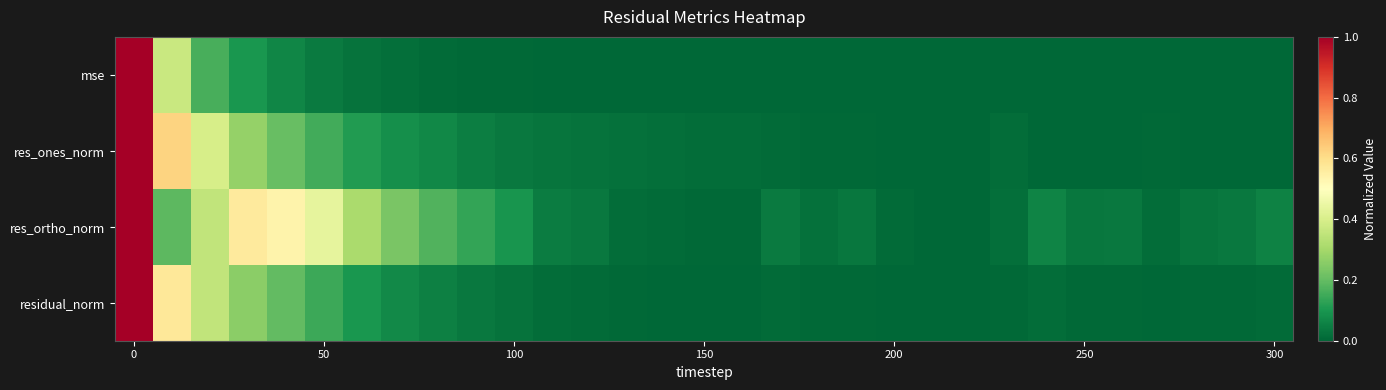

Which series has the largest range (max minus min)?

mse